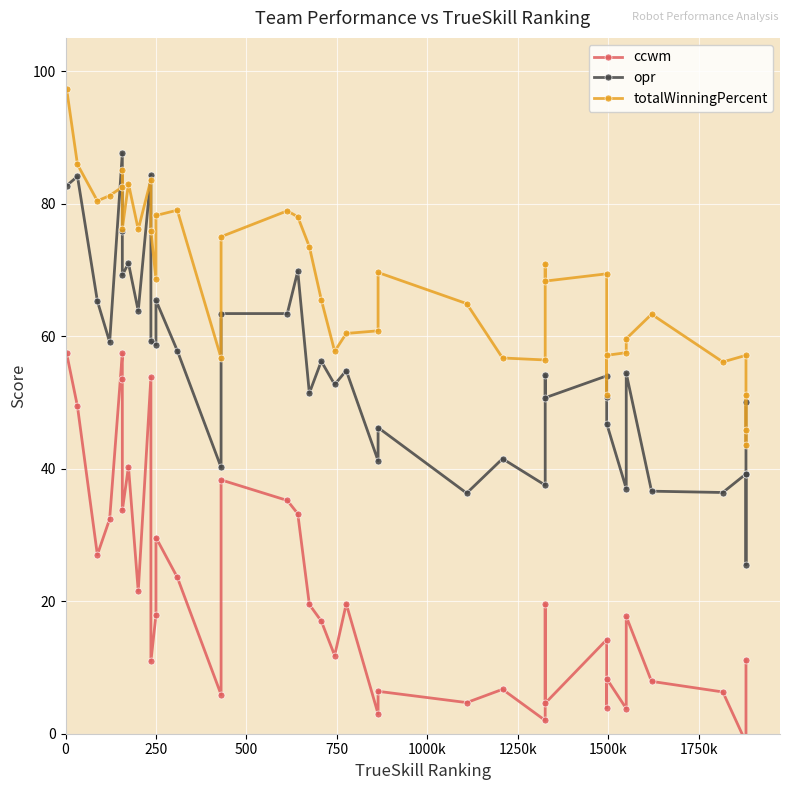

What is the value of the totalWinningPercent point at the 30th from the left?

69.4